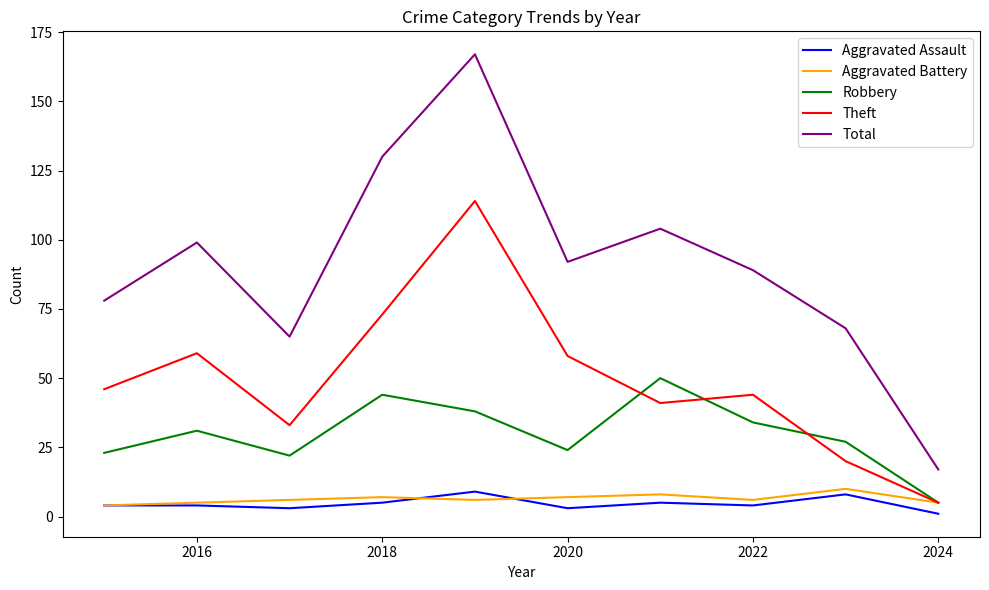

What is the highest value of the Total series?

167